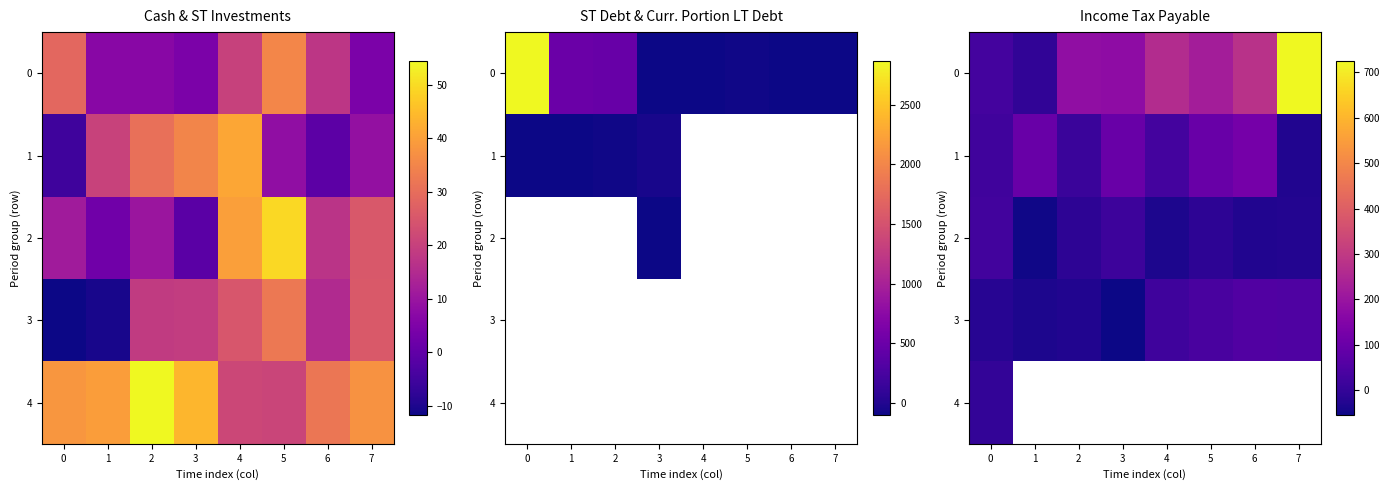

List the series in order of their peak value, highest first.

0, 1, 3, 2, 4